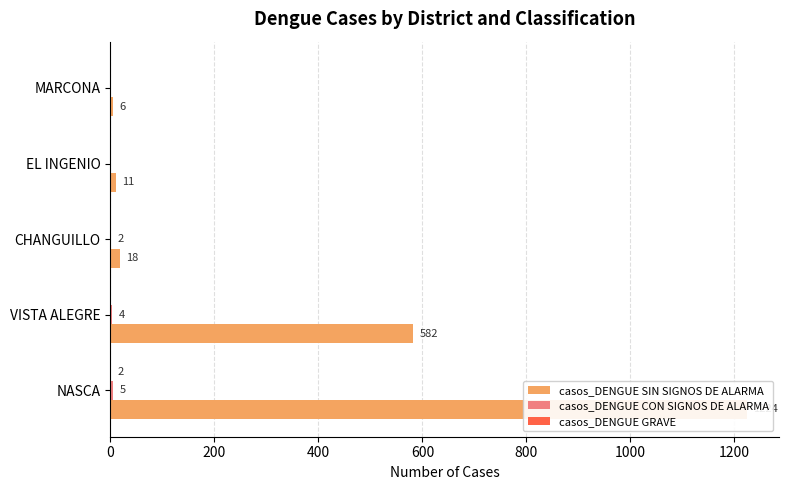

What are all the series names shown in the legend?

casos_DENGUE SIN SIGNOS DE ALARMA, casos_DENGUE CON SIGNOS DE ALARMA, casos_DENGUE GRAVE